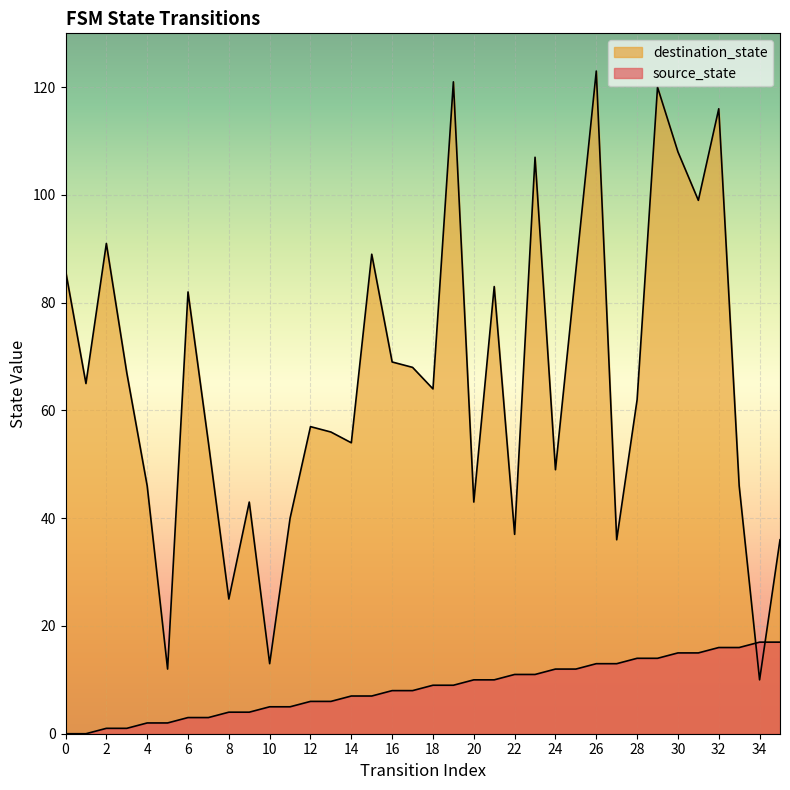

How many interior local valleys does the destination_state series have?

12